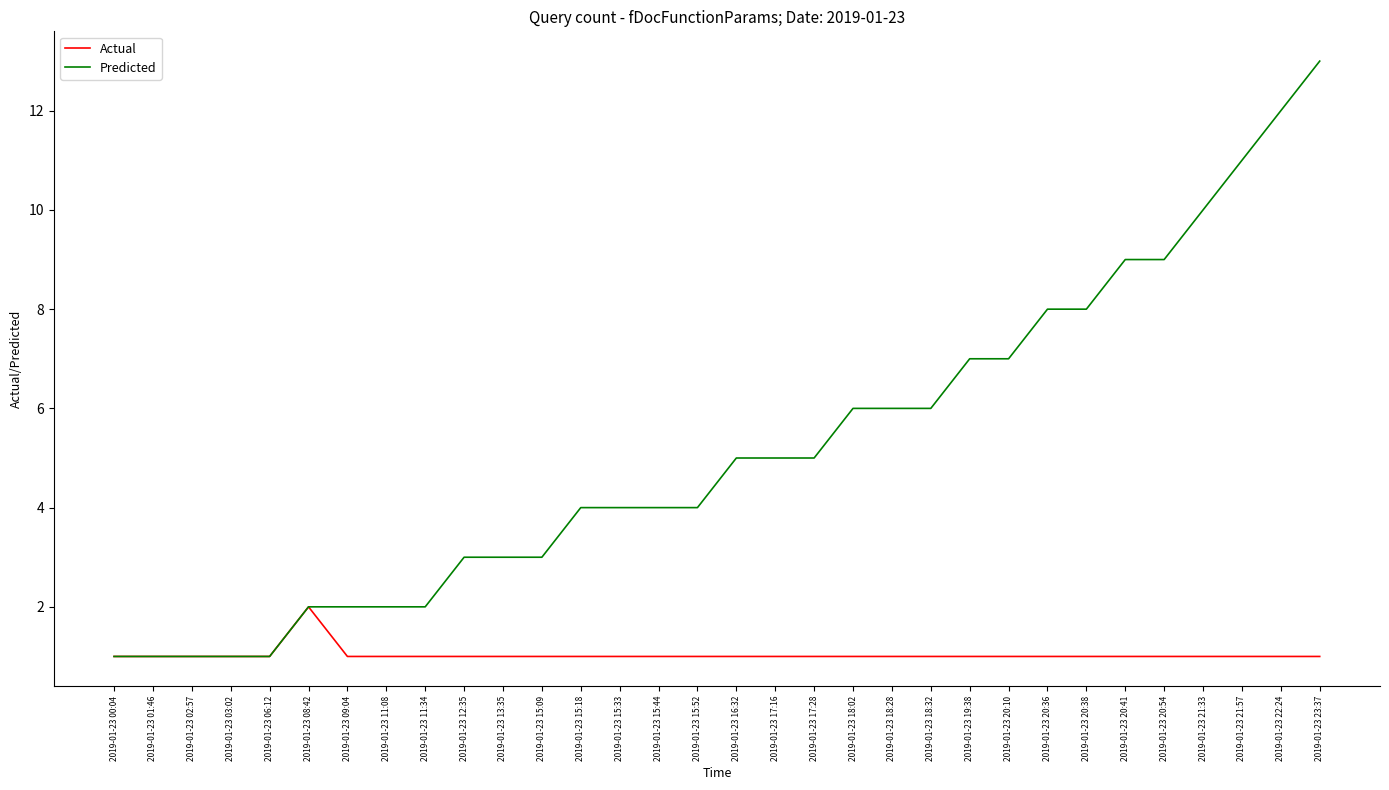

True or false: Actual has a value of 1 at 2019-01-23 00:04.

True